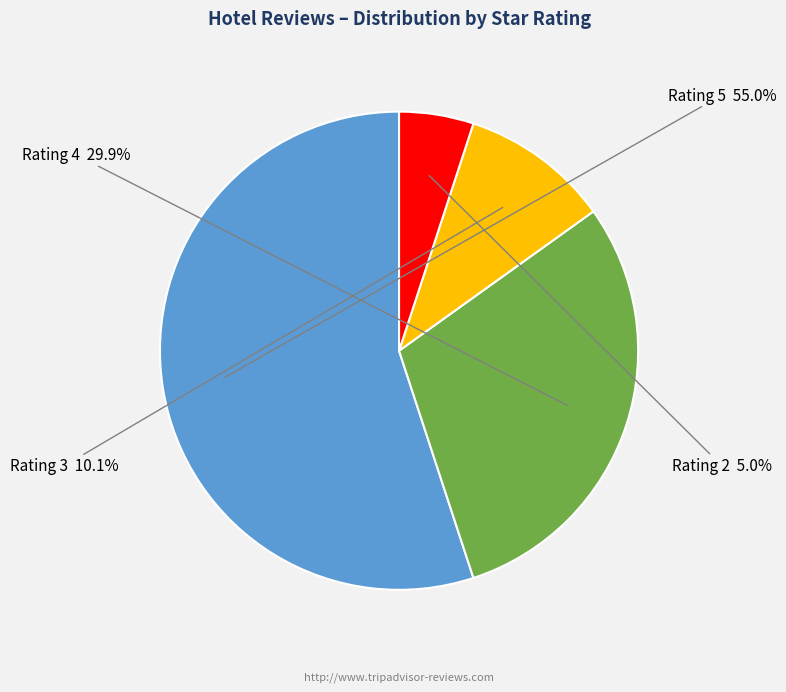

Is there any slice that represents more than half of the pie?

Yes